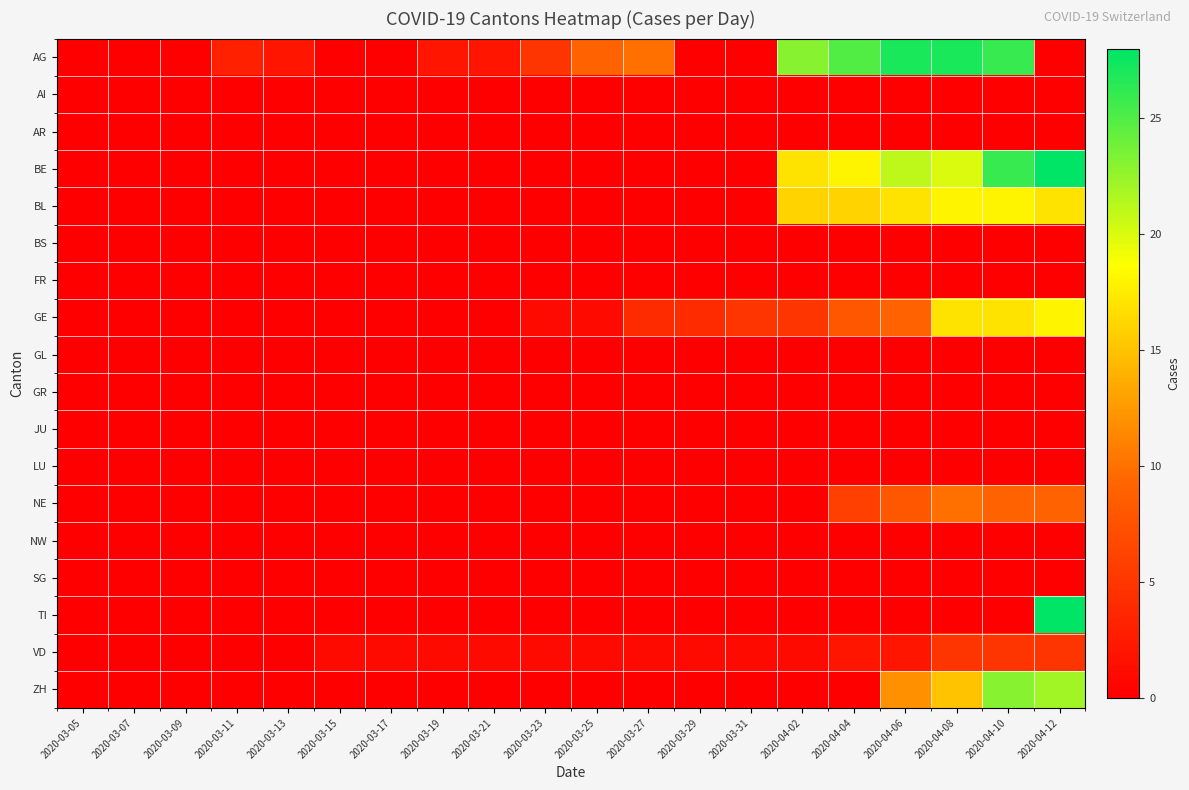

What is the total value across all series at 2020-04-02?

62